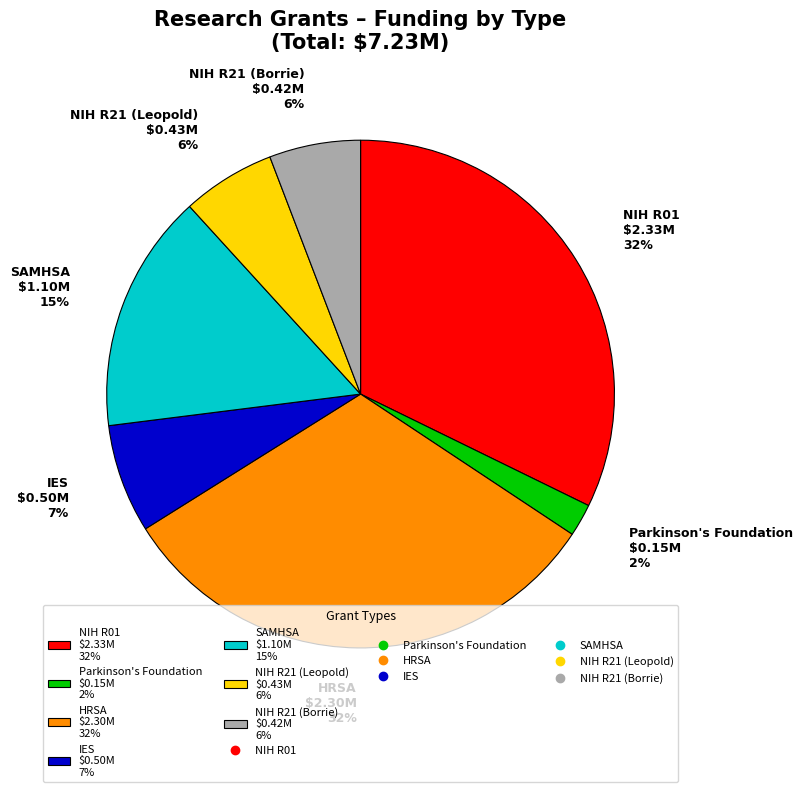

Count the number of slices in the pie.

7